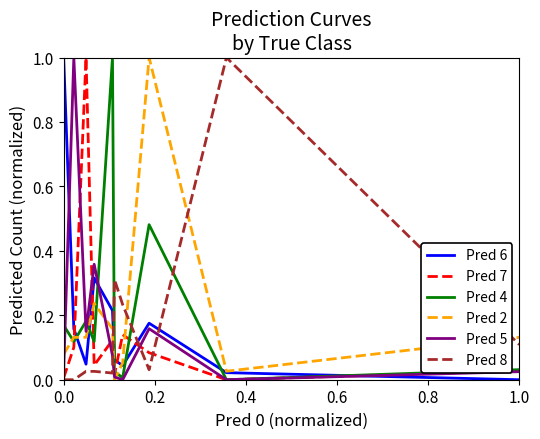

How many times do Pred 5 and Pred 8 cross each other?

3